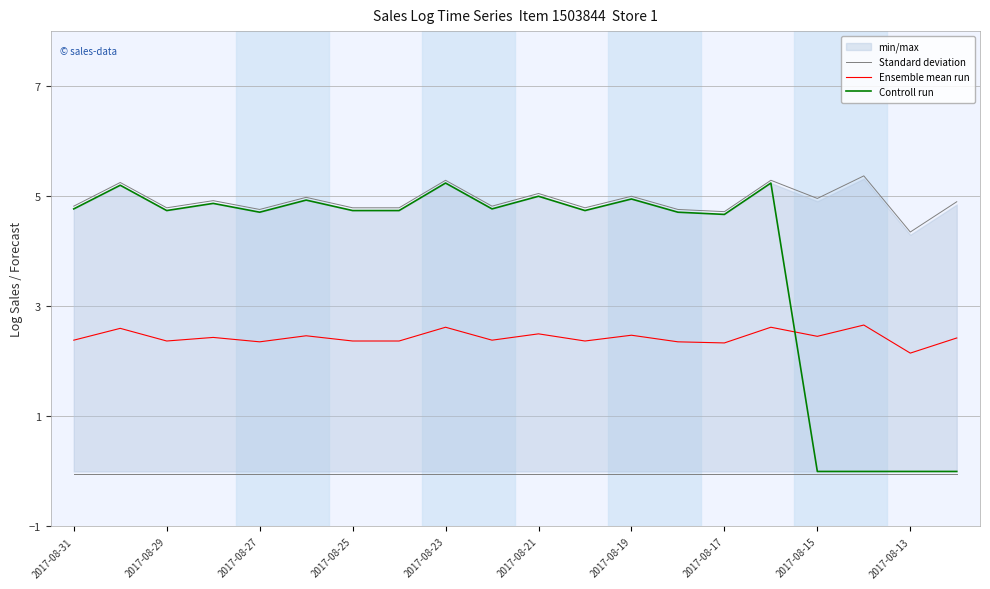

The value of Ensemble mean run at 2017-08-13 is 3.4. True or false?

False